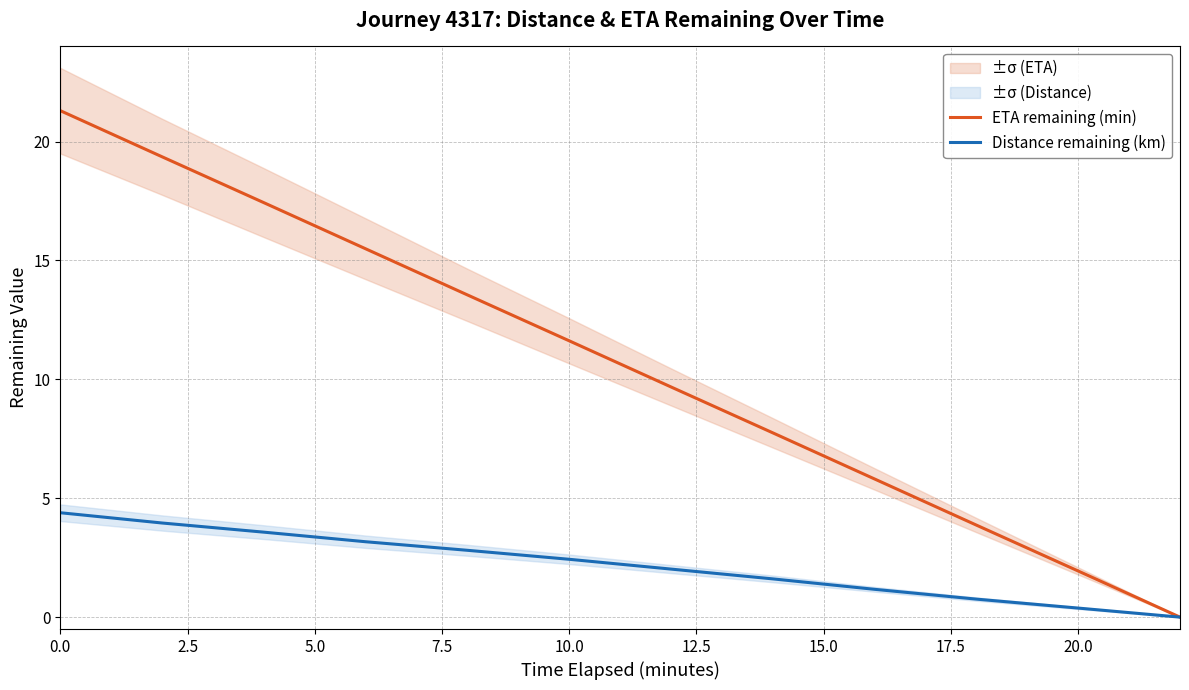

True or false: Distance remaining (km) and ETA remaining (min) cross at least once.

False